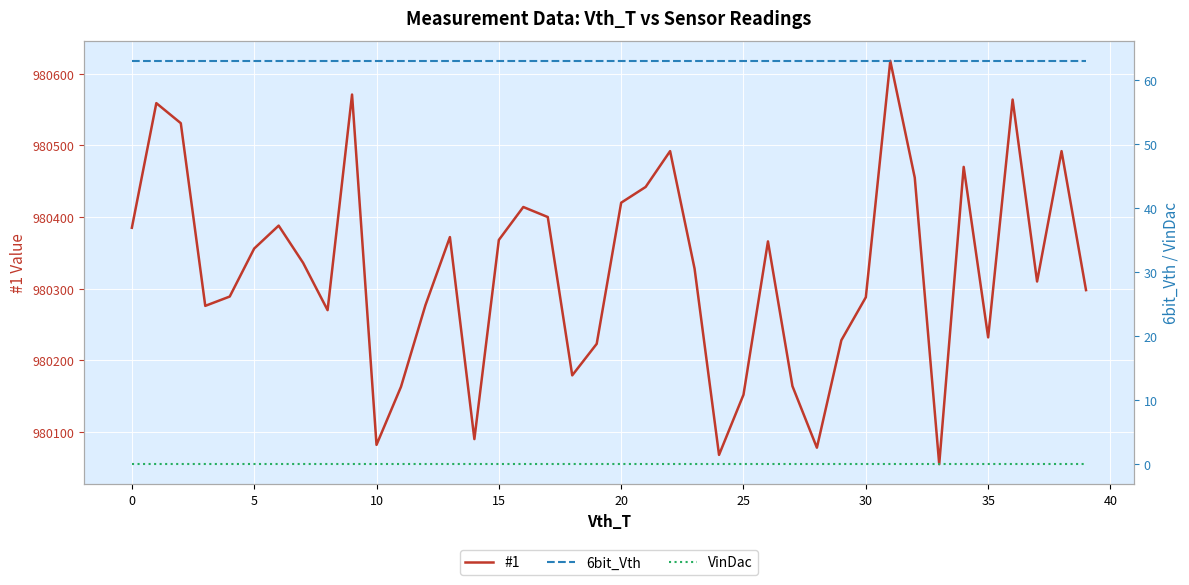

What is the value of the #1 point at the 4th from the left?

980276